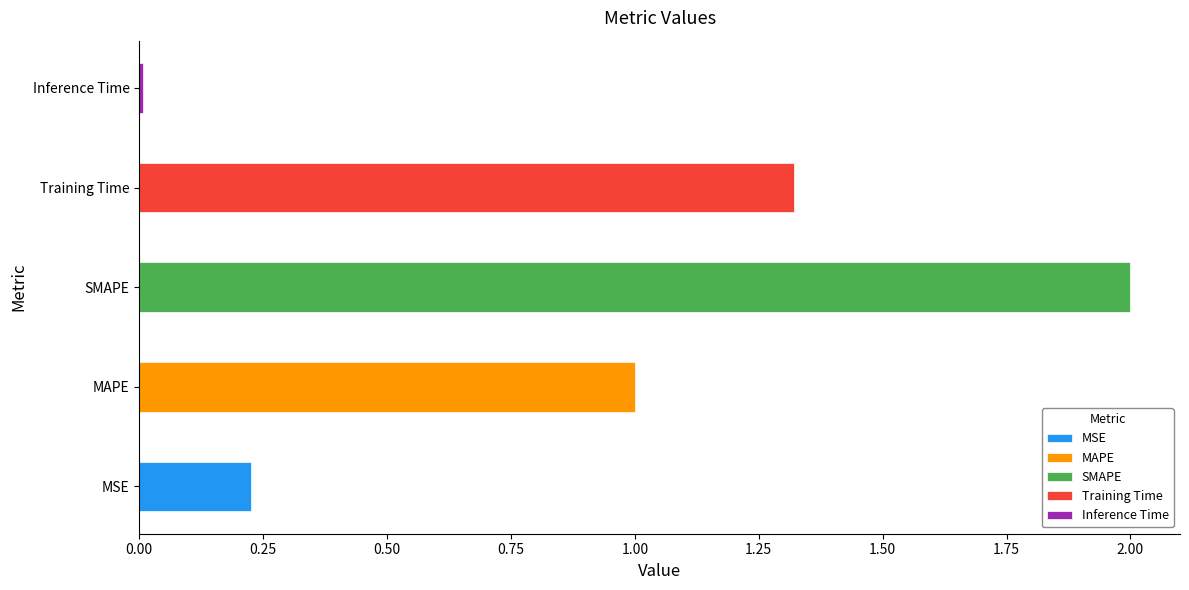

What is the change in value from SMAPE to Training Time?

-0.7